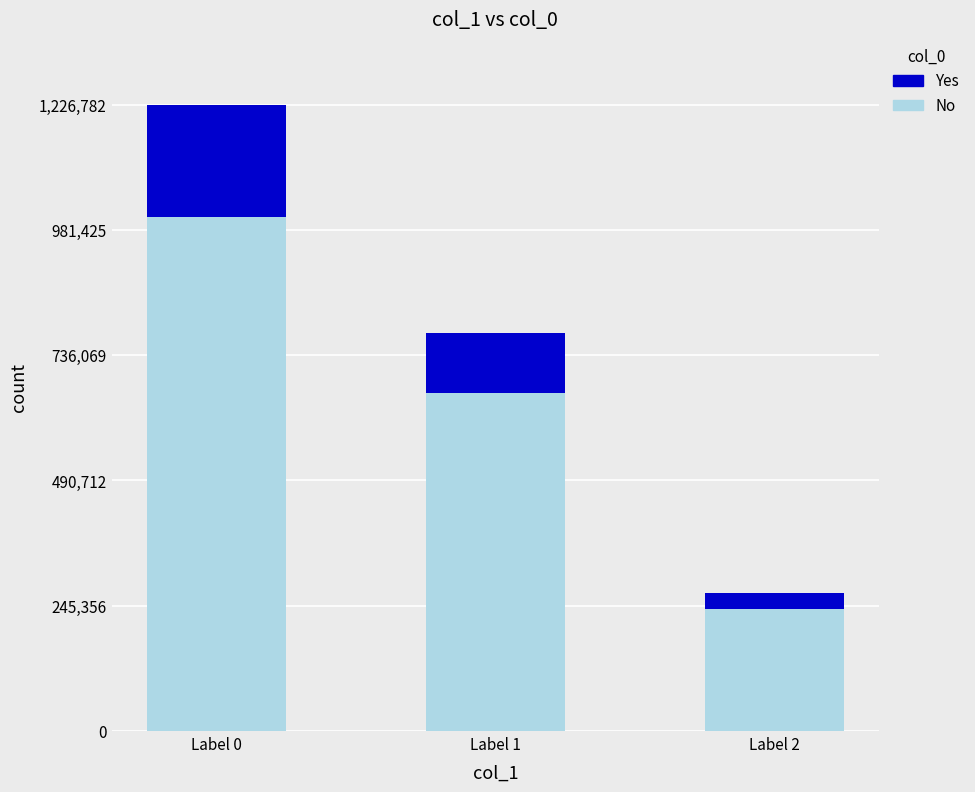

How many categories are shown in the chart?

3